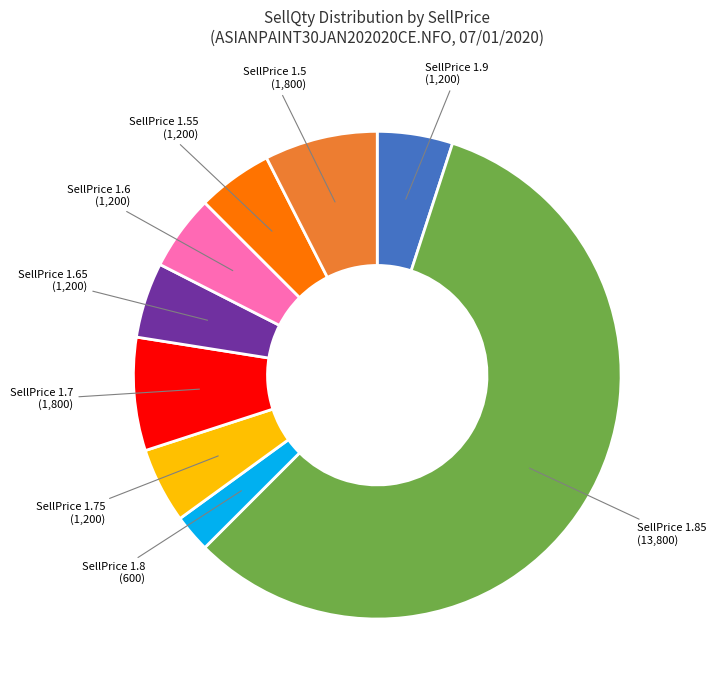

Is there a majority slice in this chart?

Yes